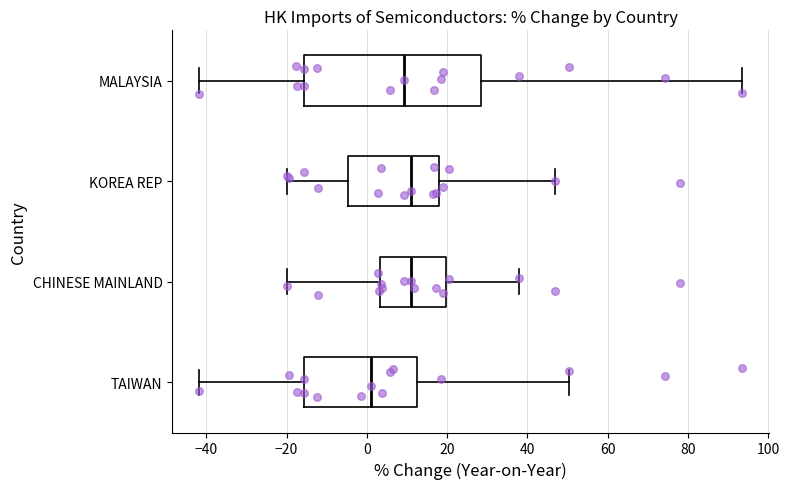

Reading bottom to top, read every box against the x-axis: the position of its median line, the range the box covers, and the ends of its whiskers. The values are not printed on the chart, so give them approximately, as read against the axis.

TAIWAN: median 2, box -16 to 12, whiskers -42 to 50
CHINESE MAINLAND: median 12, box 4 to 20, whiskers -20 to 38
KOREA REP: median 12, box -4 to 18, whiskers -20 to 46
MALAYSIA: median 10, box -16 to 28, whiskers -42 to 94